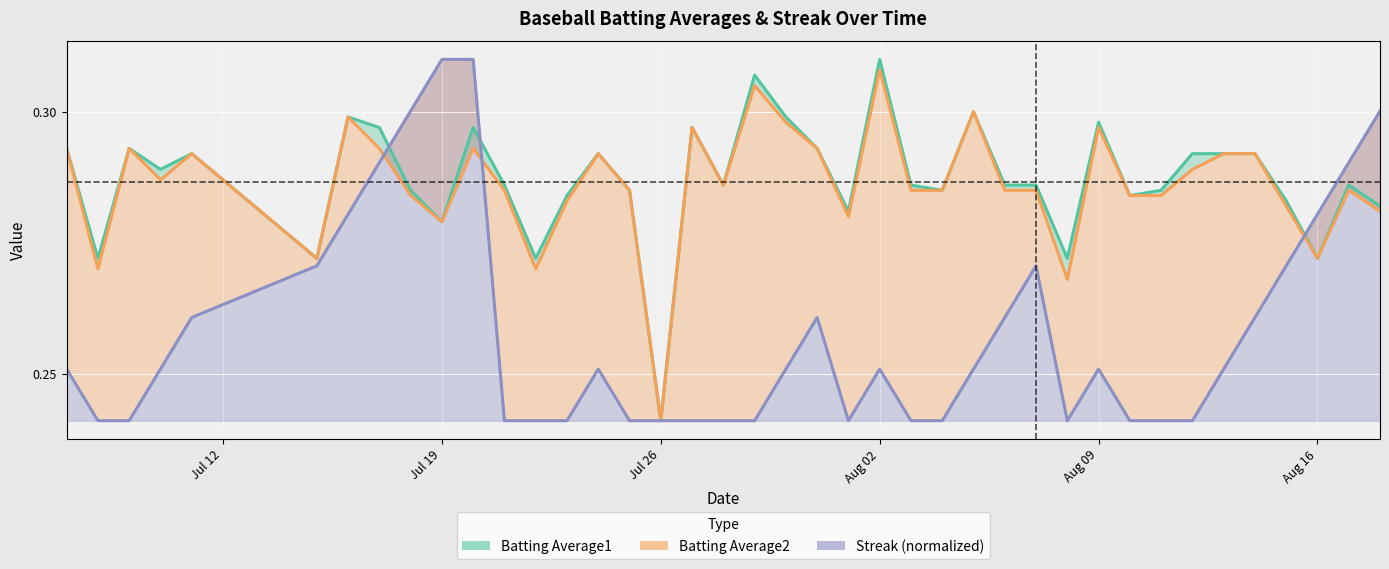

True or false: Streak has more than 2 points higher than both neighbors.

True